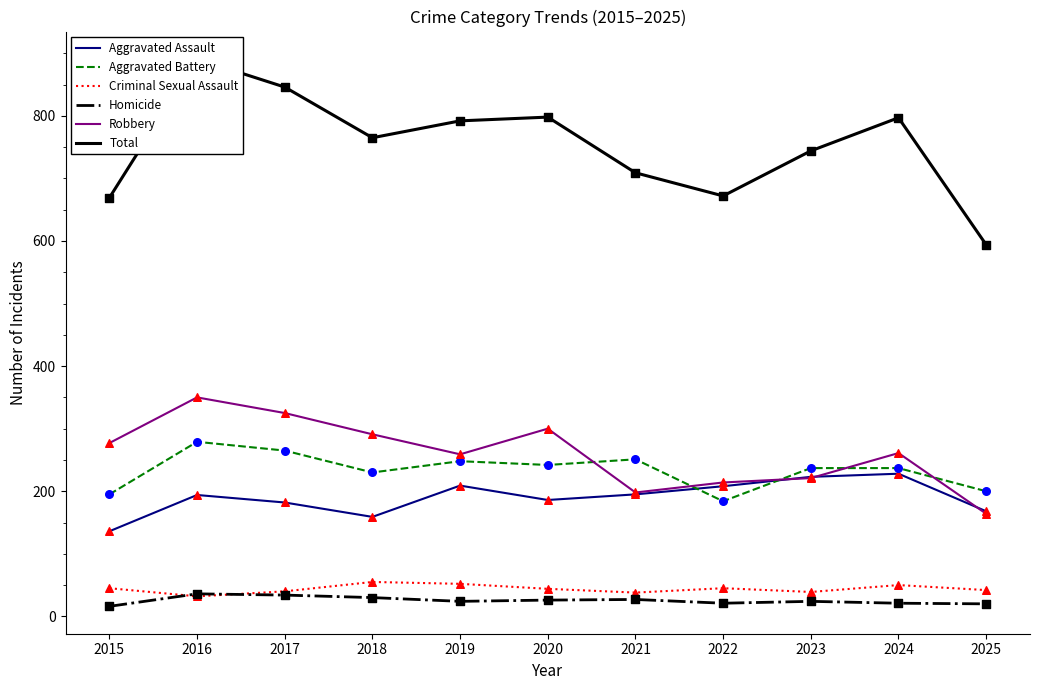

Is the value of Total at 2022 greater than the value of Criminal Sexual Assault at 2022?

Yes